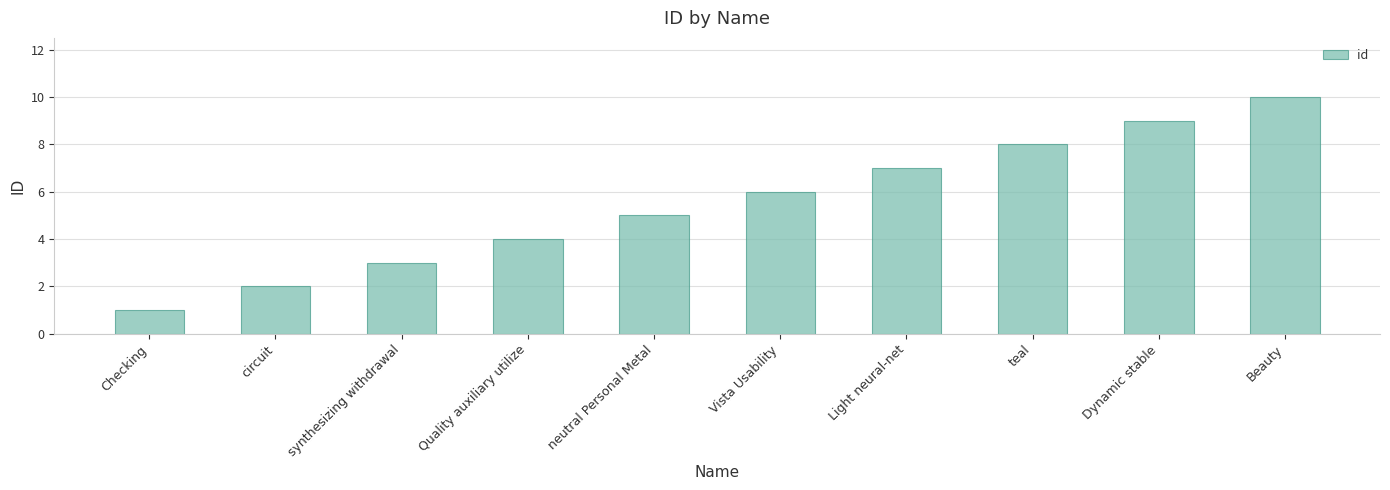

Rank the categories by value from lowest to highest.

Checking, circuit, synthesizing withdrawal, Quality auxiliary utilize, neutral Personal Metal, Vista Usability, Light neural-net, teal, Dynamic stable, Beauty